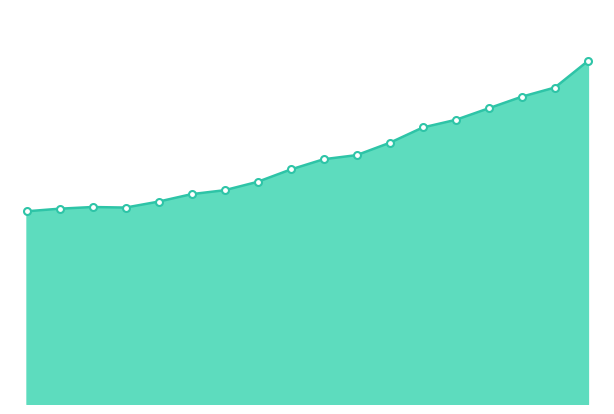

How many lines are shown in the chart?

1